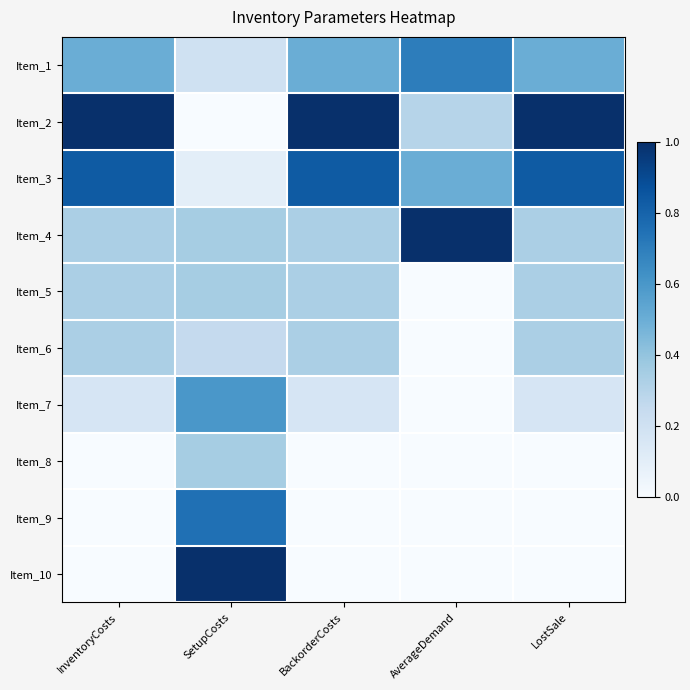

How many categories are shown in the chart?

5